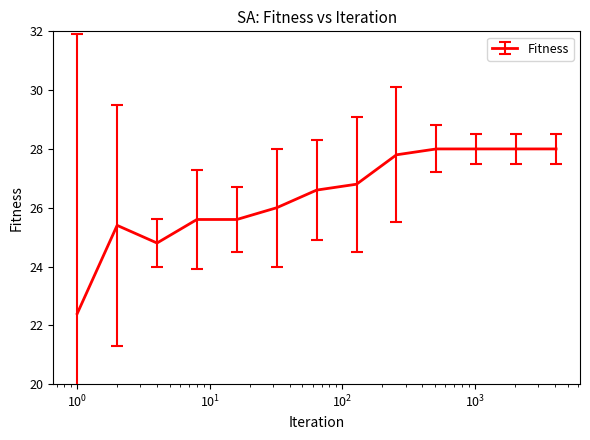

Reading right to left, list all the values displayed in this chart.

28.0	28.0	28.0	28.0	27.8	26.8	26.6	26.0	25.6	25.6	24.8	25.4	22.4